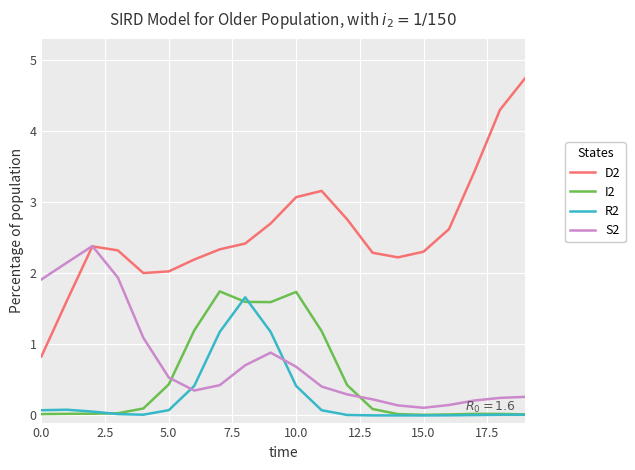

True or false: I2 and S2 intersect in this chart.

True